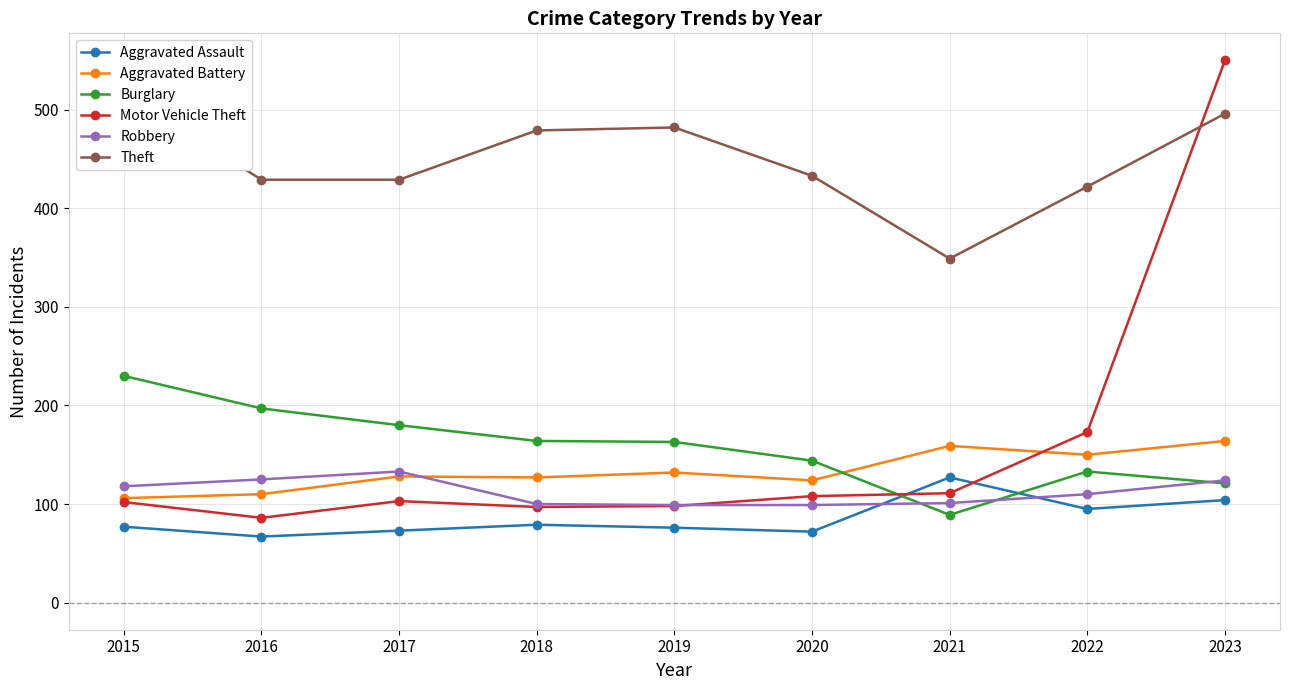

True or false: Aggravated Assault has a value of 37 at 2017.

False